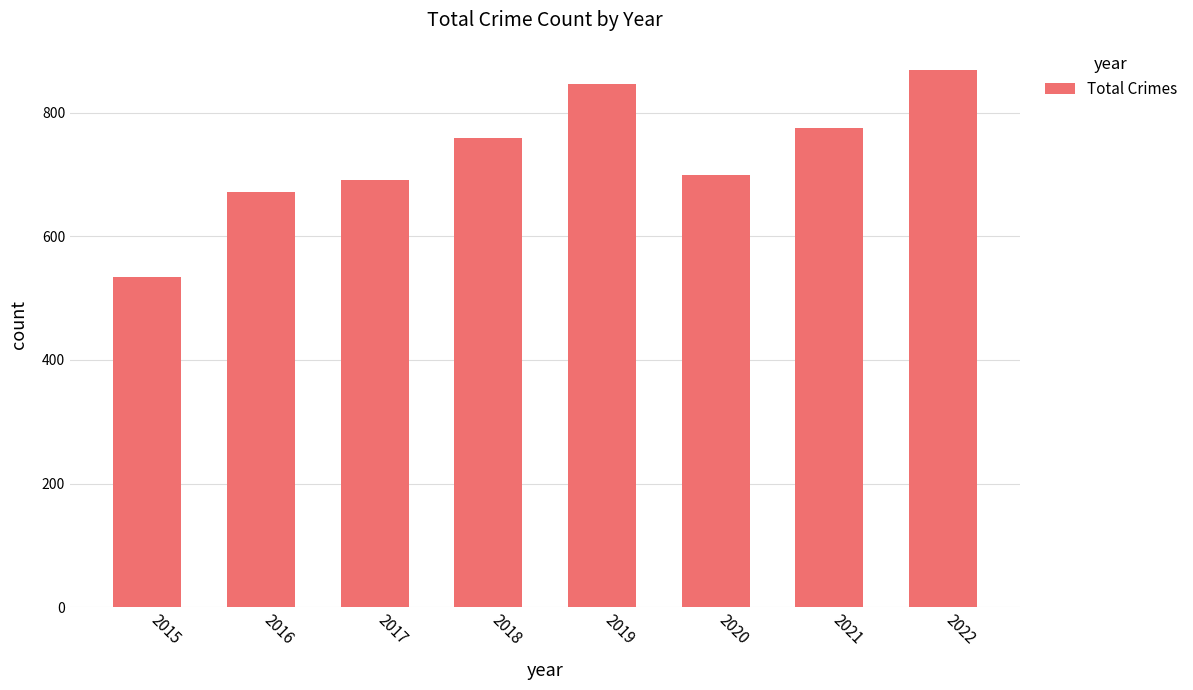

What is the change in value from 2015 to 2020?

+165